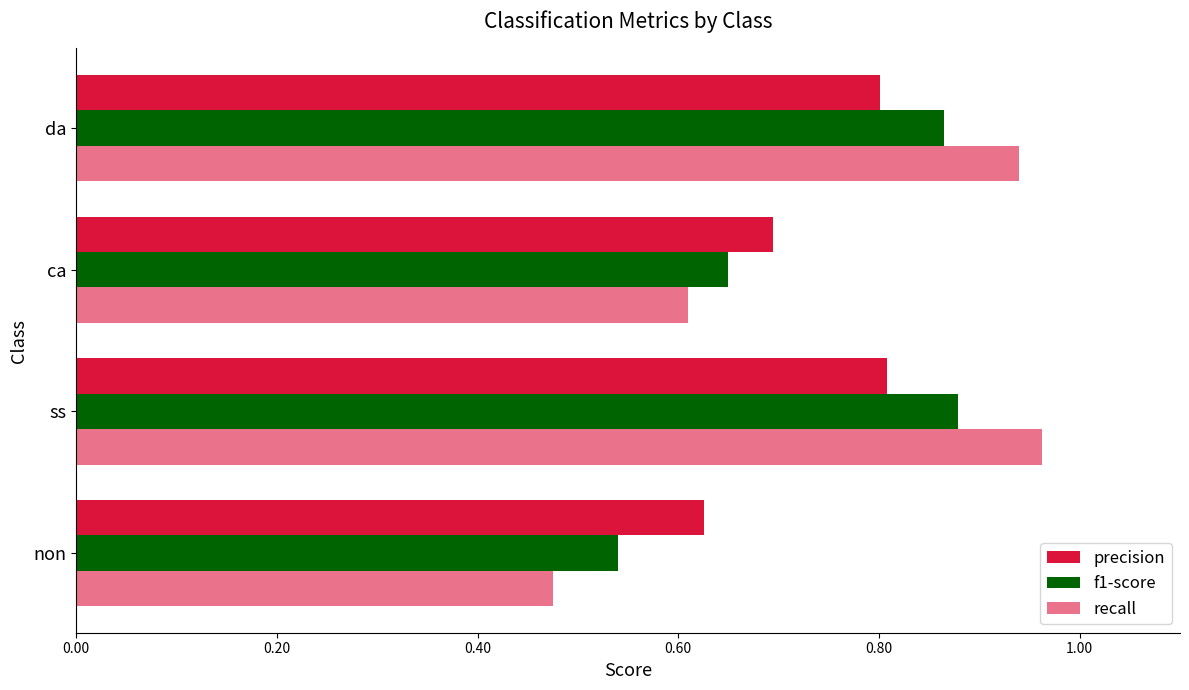

Count the number of data series in this chart.

3